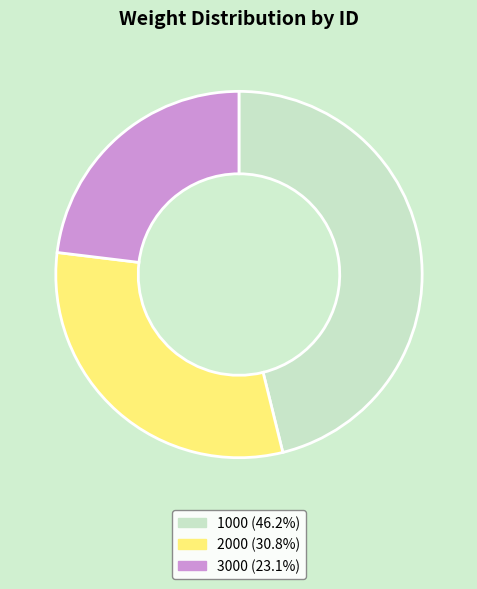

Which has a higher value, 3000 or 2000?

2000